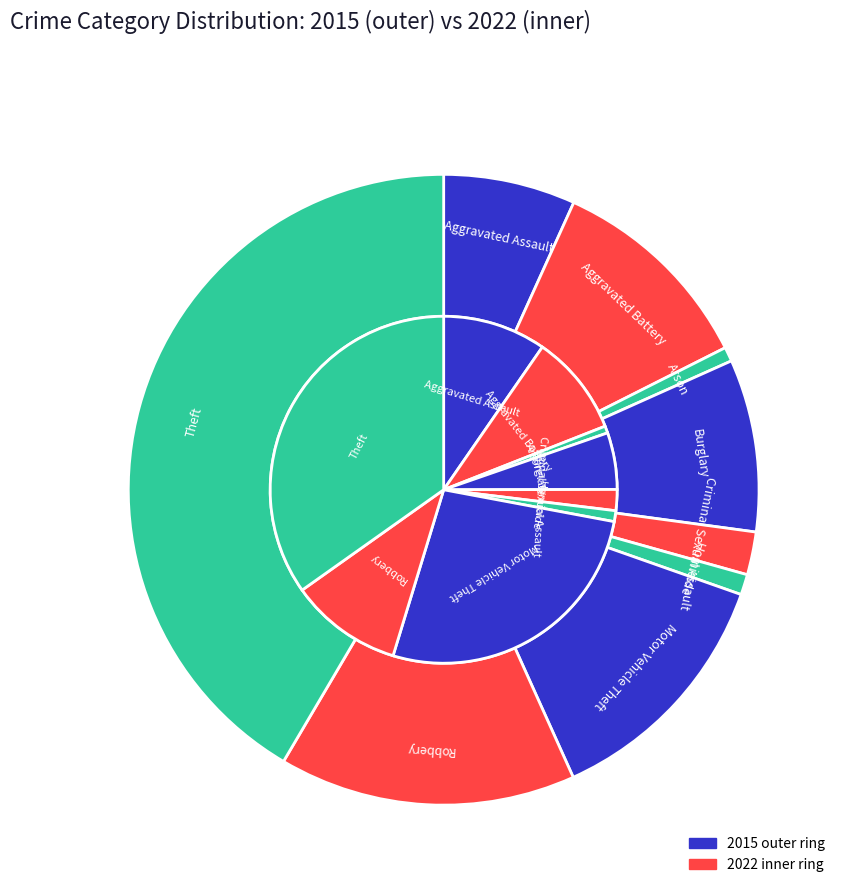

Is it true that values_2015 is 21% of the pie?

False